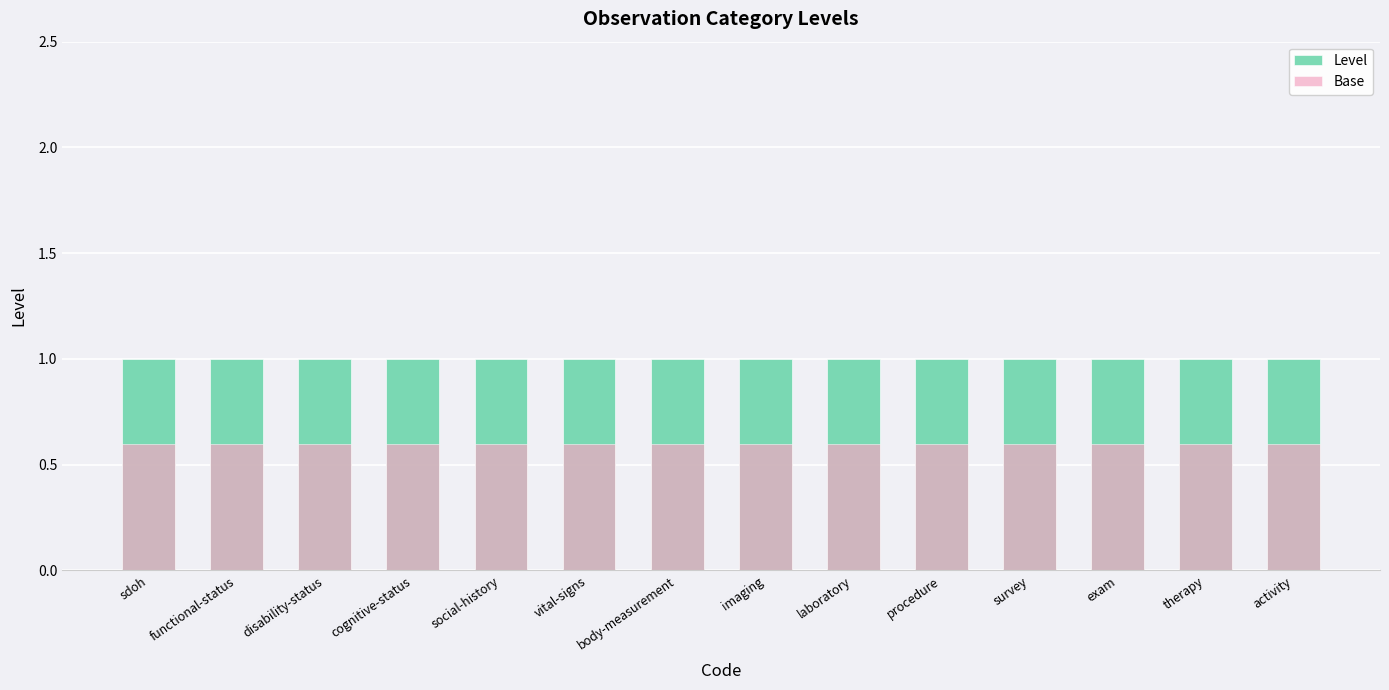

The Level series shows 1.0 at therapy. True or false?

True